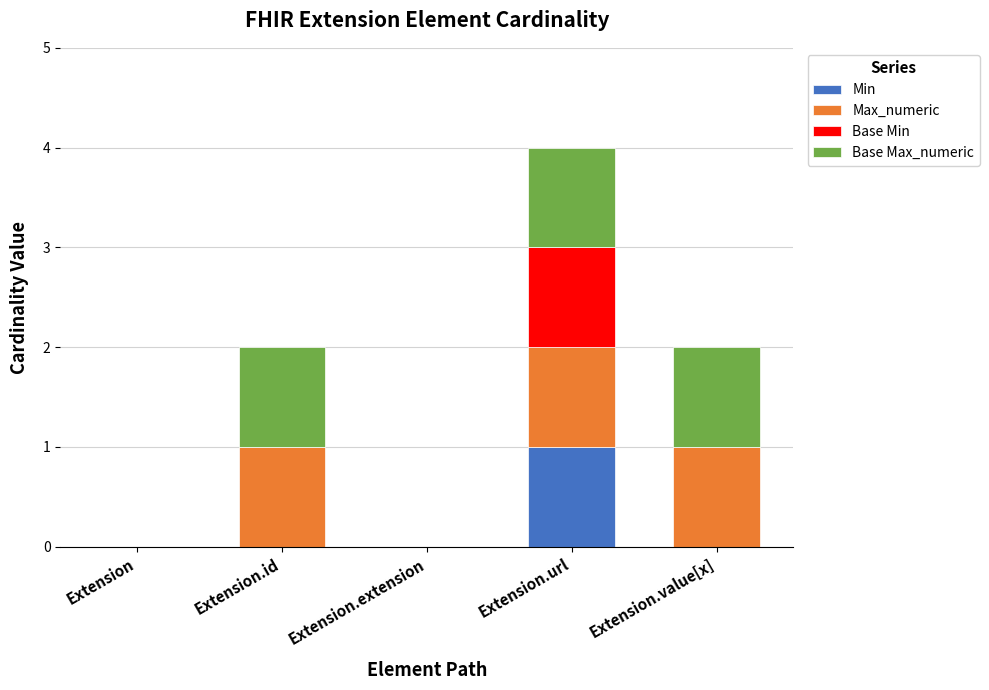

Are the bars grouped side by side (vs. stacked)?

No